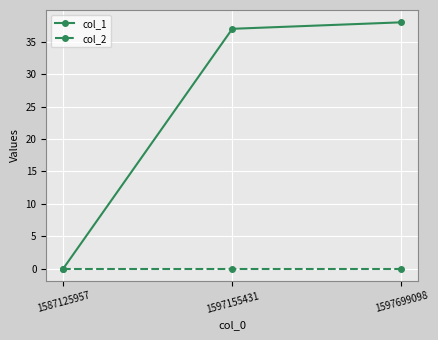

At how many categories does at least one series exceed 21?

2